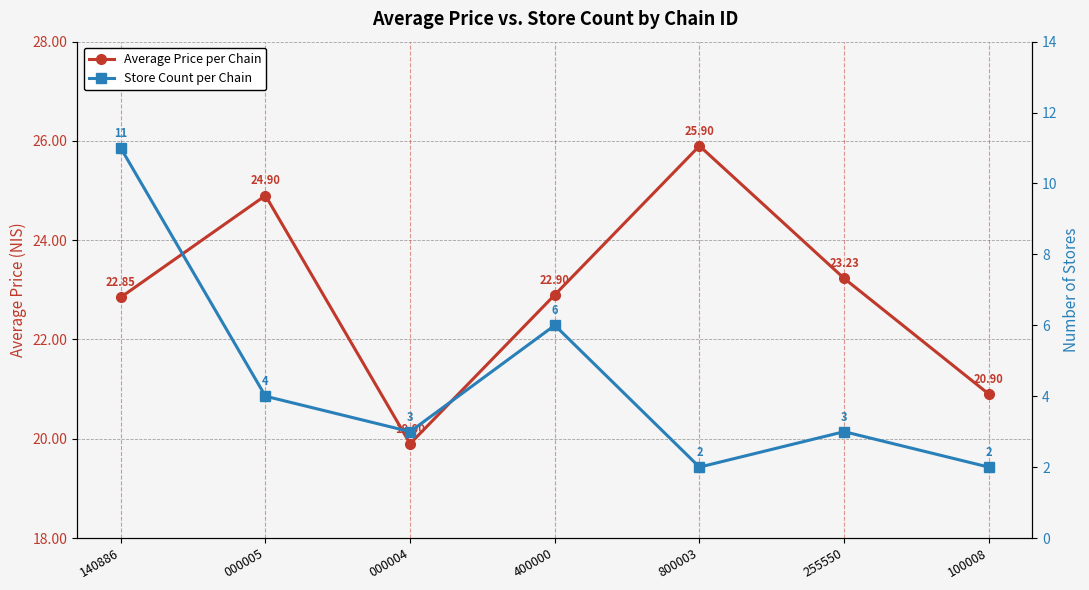

At which label is Store Count per Chain closest to 6?

400000